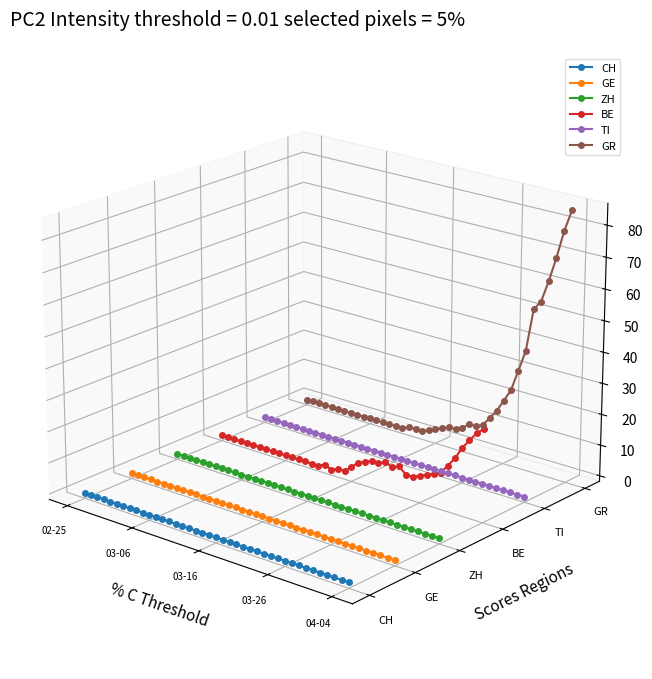

True or false: GE and ZH intersect in this chart.

False